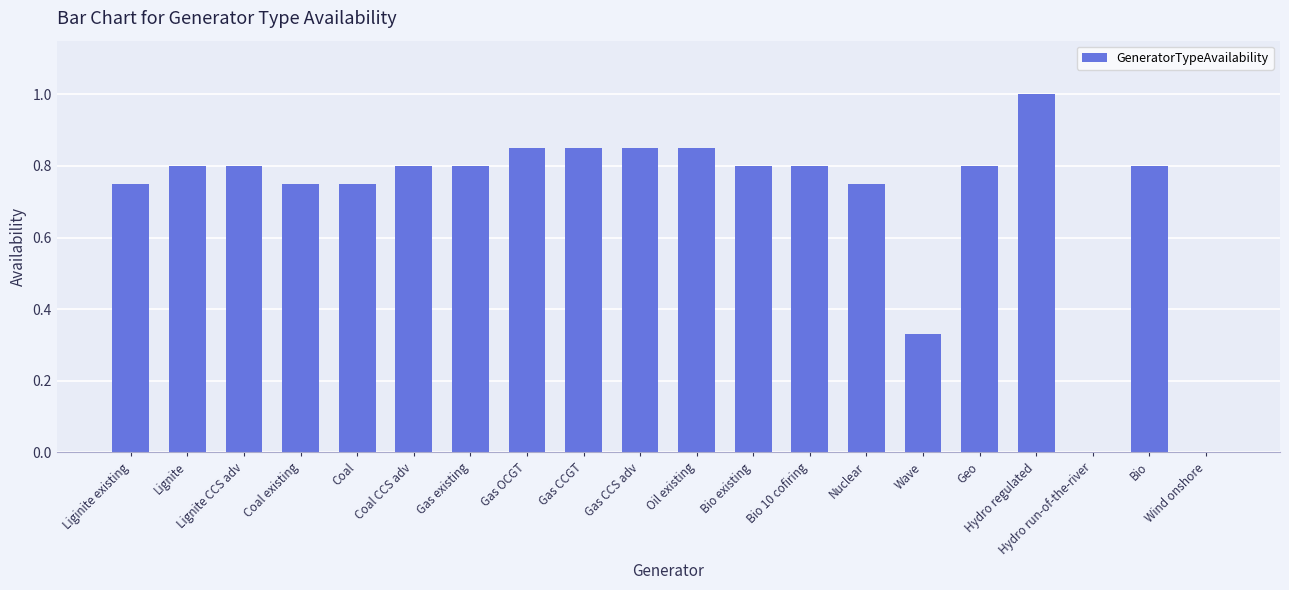

The chart shows a value of 0.3 at Coal existing. True or false?

False